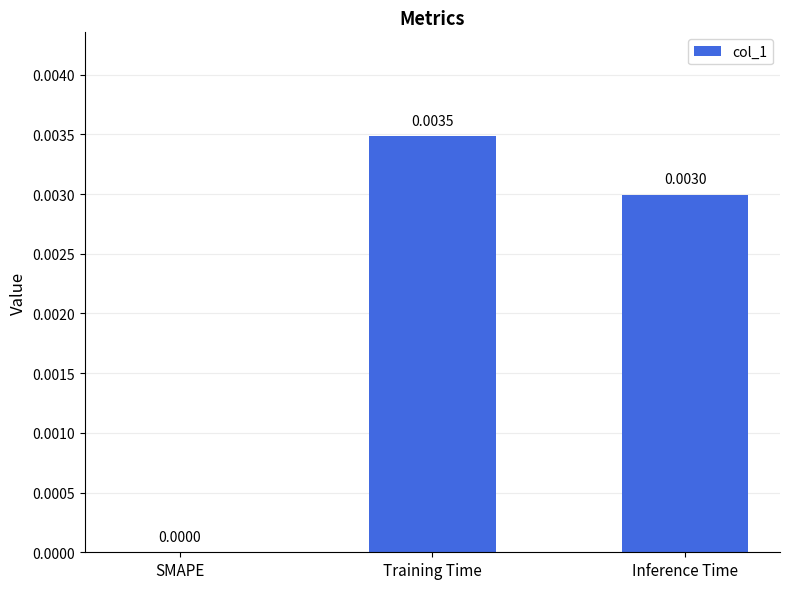

Which has a higher value, Inference Time or SMAPE?

Inference Time